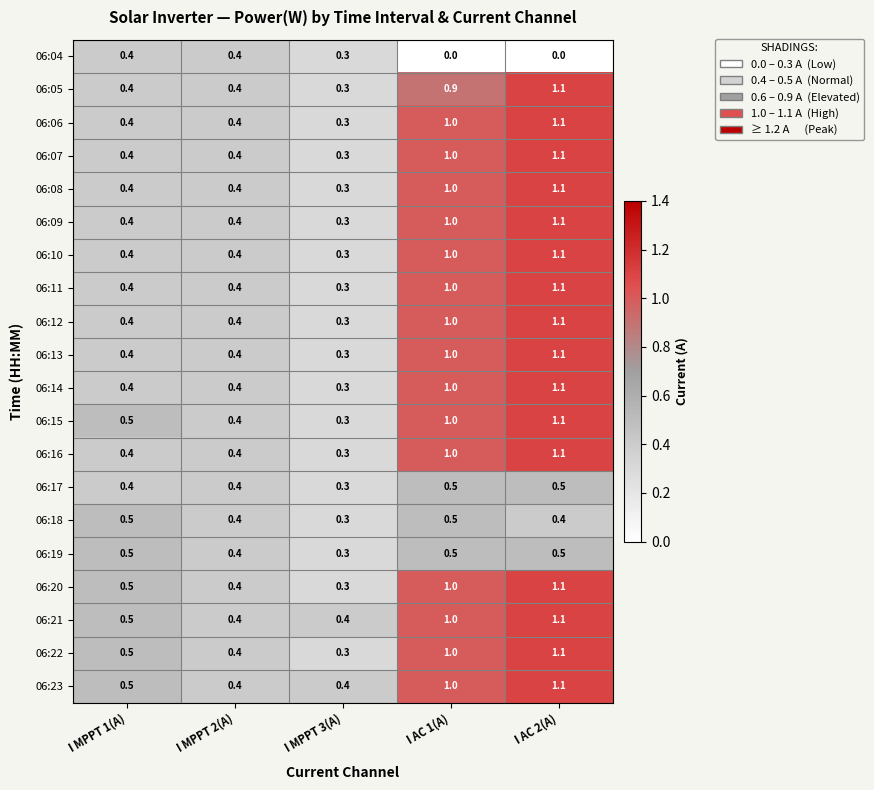

What is the total value across all series at I AC 1(A)?

17.4